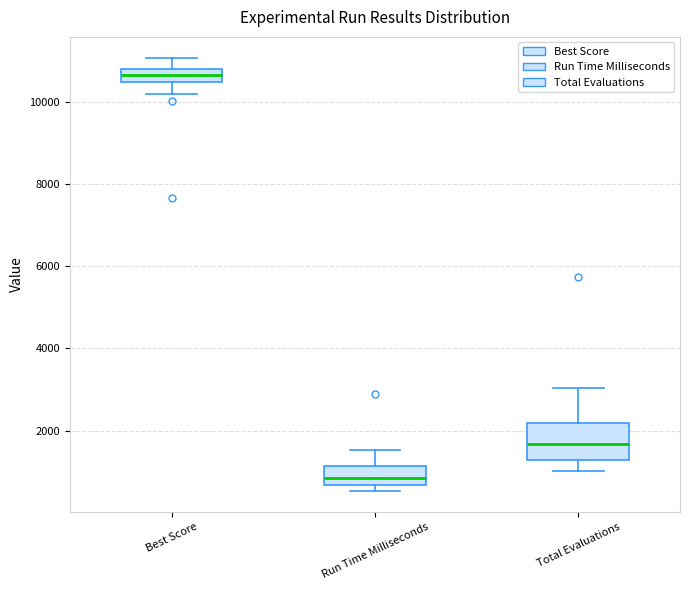

Reading left to right, transcribe this box plot: for each box, give where its median line is, the range the box spans, and where its two whiskers end, as read against the y-axis. The values are not printed on the chart, so give them approximately, as read against the axis.

Best Score: median 10600, box 10400 to 10800, whiskers 10200 to 11000
Run Time Milliseconds: median 800, box 600 to 1200, whiskers 600 (just below the box's lower edge) to 1600
Total Evaluations: median 1600, box 1200 to 2200, whiskers 1000 to 3000